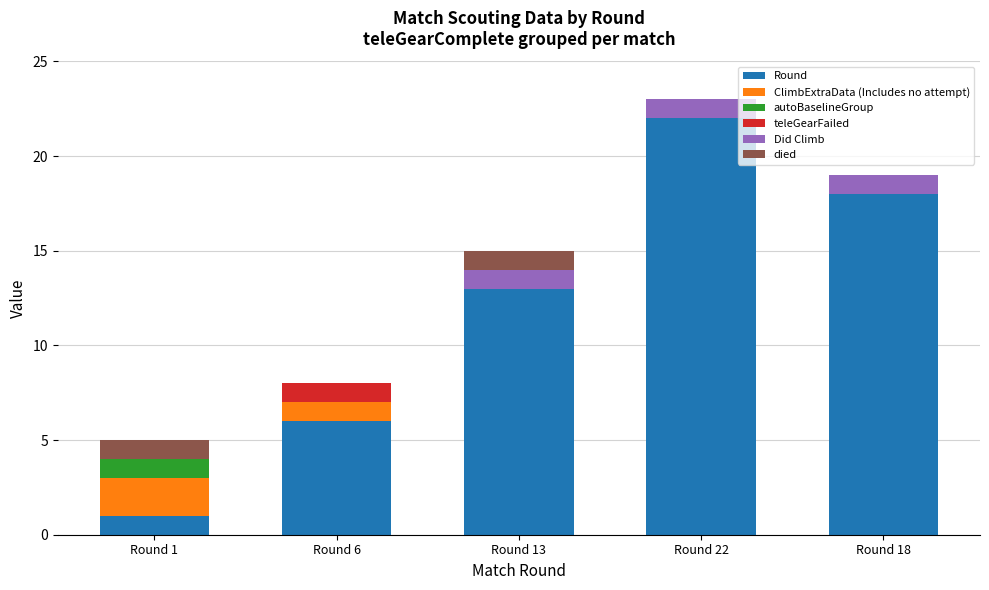

Count the number of data series in this chart.

6